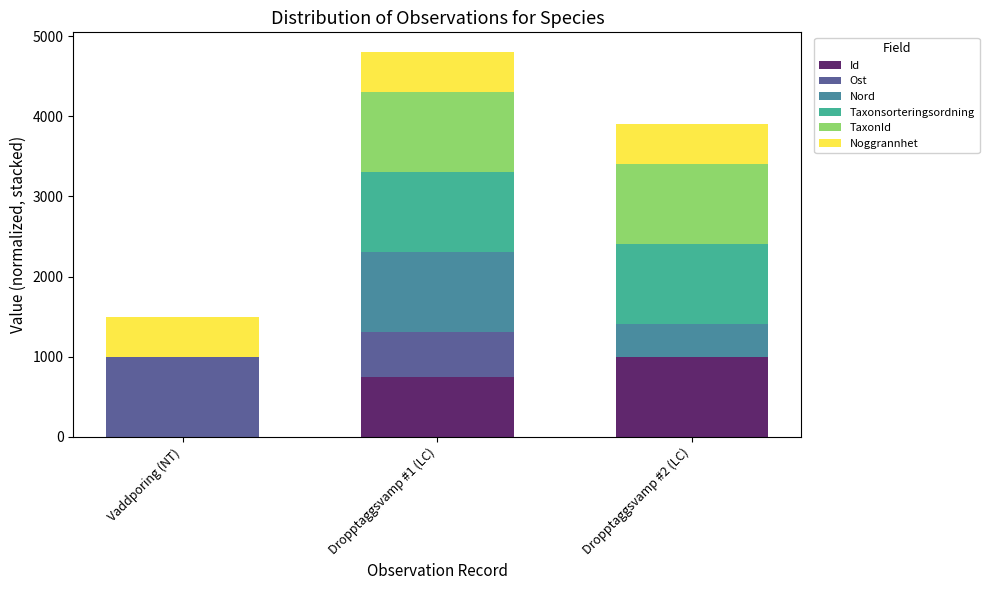

Are the bars grouped side by side (vs. stacked)?

No